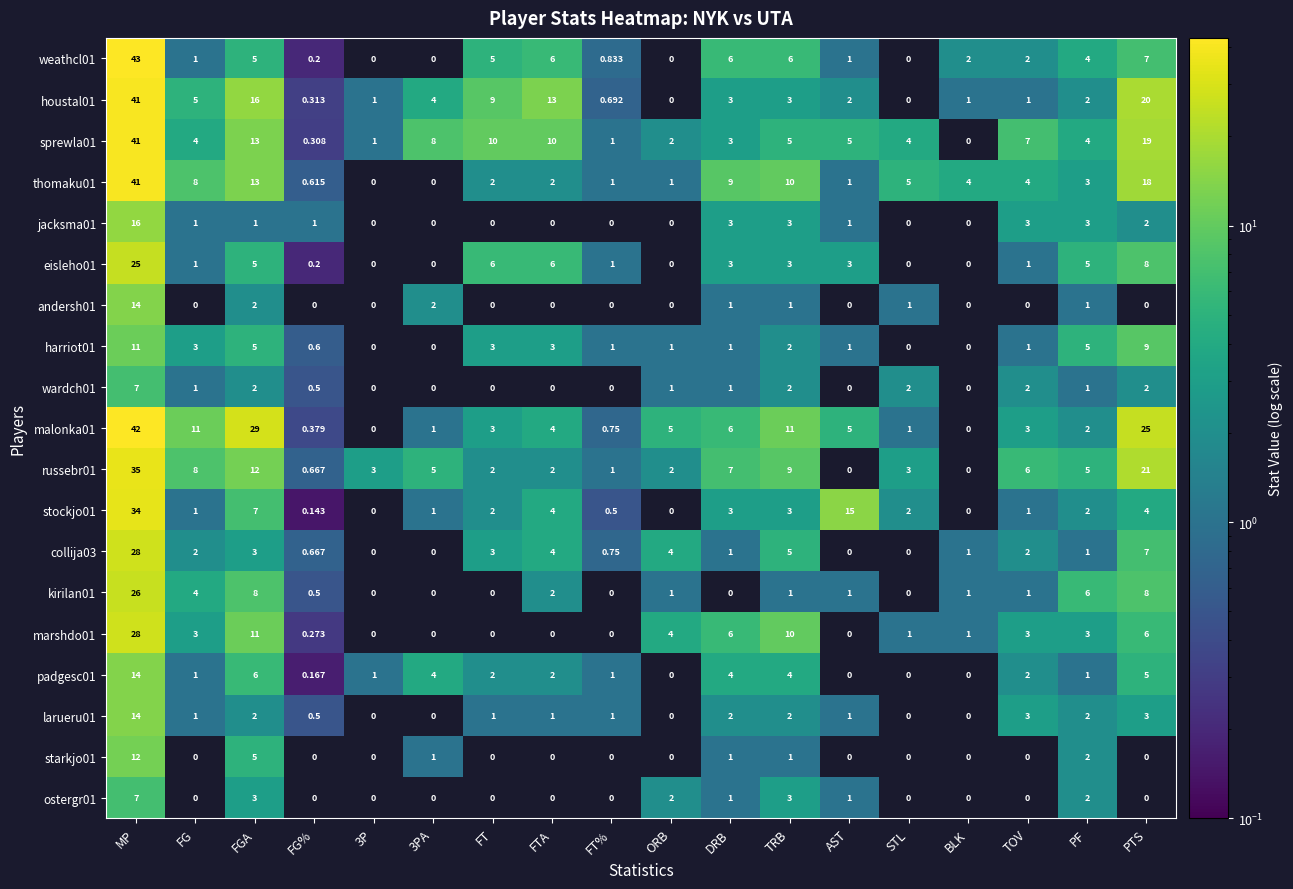

Which series changed the most between FT and FTA?

houstal01